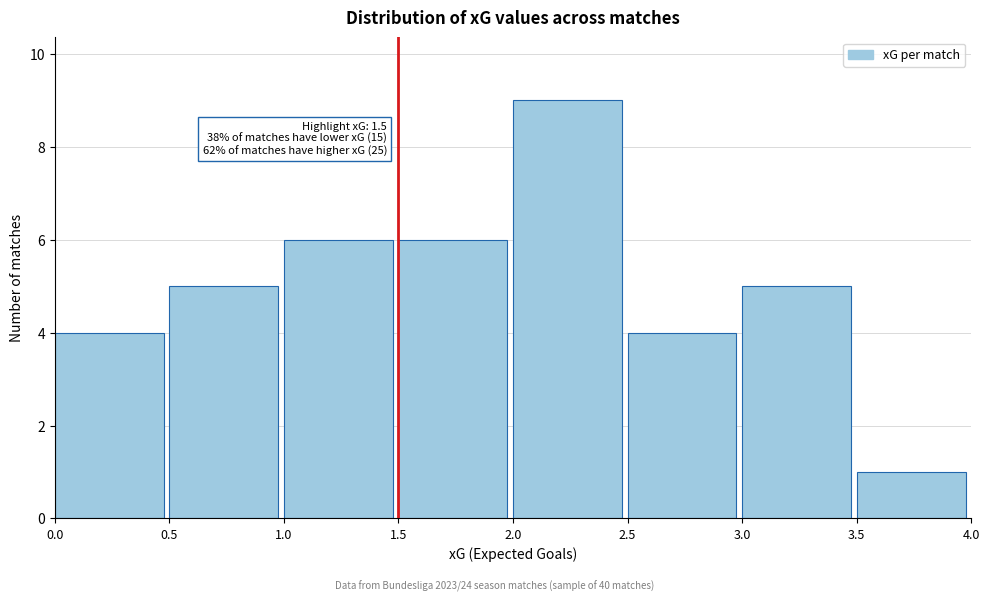

Which range on the x-axis has the tallest bar?

2.0 to 2.5